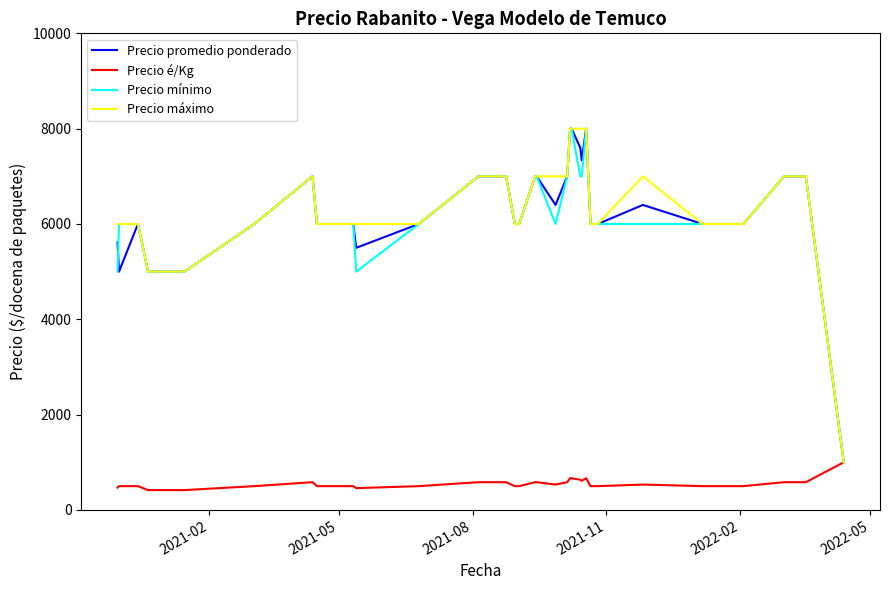

What is the lowest value of the Precio é/Kg series?

417